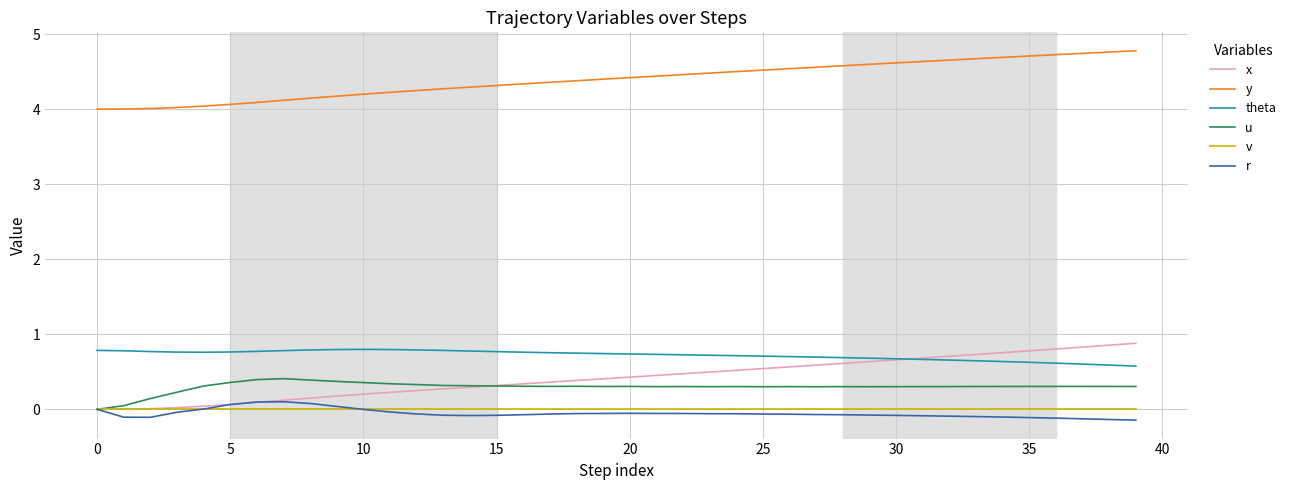

What is the maximum value shown in the chart?

4.8